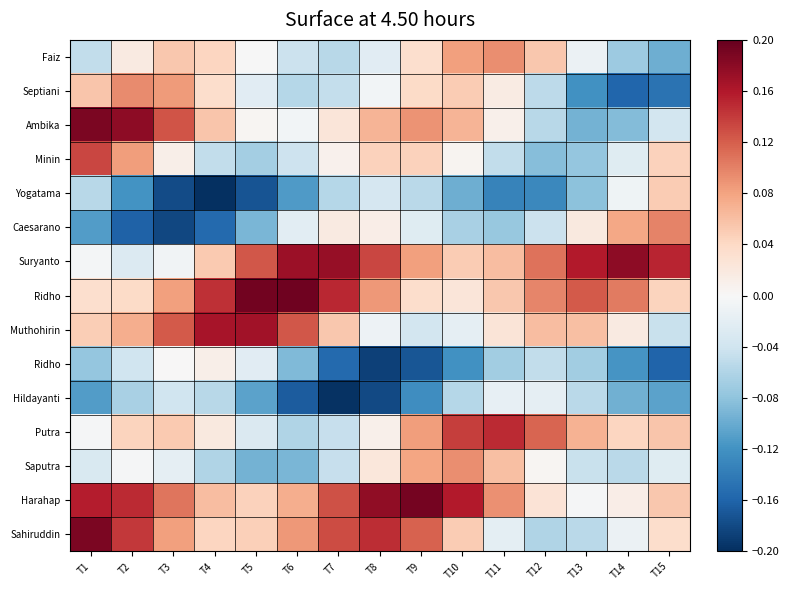

What is the total value across all series at T15?

-0.1